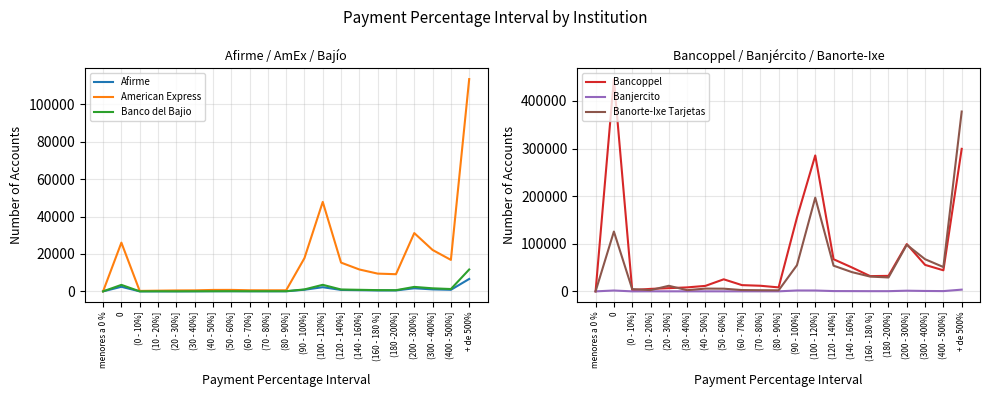

Where is the first local minimum for Bancoppel?

(0 - 10%]